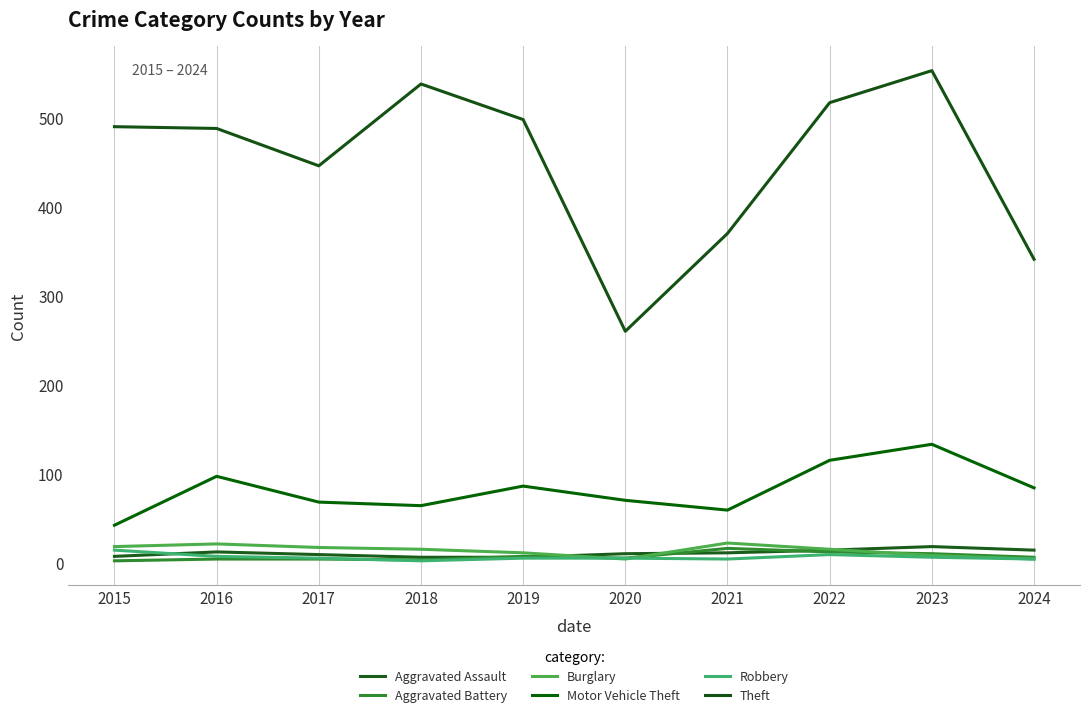

Reading left to right, what are all the values shown in this chart?

Aggravated Assault: 2015=8	2016=13	2017=10	2018=7	2019=7	2020=11	2021=12	2022=15	2023=19	2024=15
Aggravated Battery: 2015=3	2016=5	2017=5	2018=4	2019=8	2020=6	2021=17	2022=13	2023=11	2024=7
Burglary: 2015=19	2016=22	2017=18	2018=16	2019=12	2020=5	2021=23	2022=16	2023=9	2024=5
Motor Vehicle Theft: 2015=43	2016=98	2017=69	2018=65	2019=87	2020=71	2021=60	2022=116	2023=134	2024=85
Robbery: 2015=15	2016=8	2017=6	2018=3	2019=6	2020=6	2021=5	2022=10	2023=7	2024=5
Theft: 2015=491	2016=489	2017=447	2018=539	2019=499	2020=261	2021=371	2022=518	2023=554	2024=342